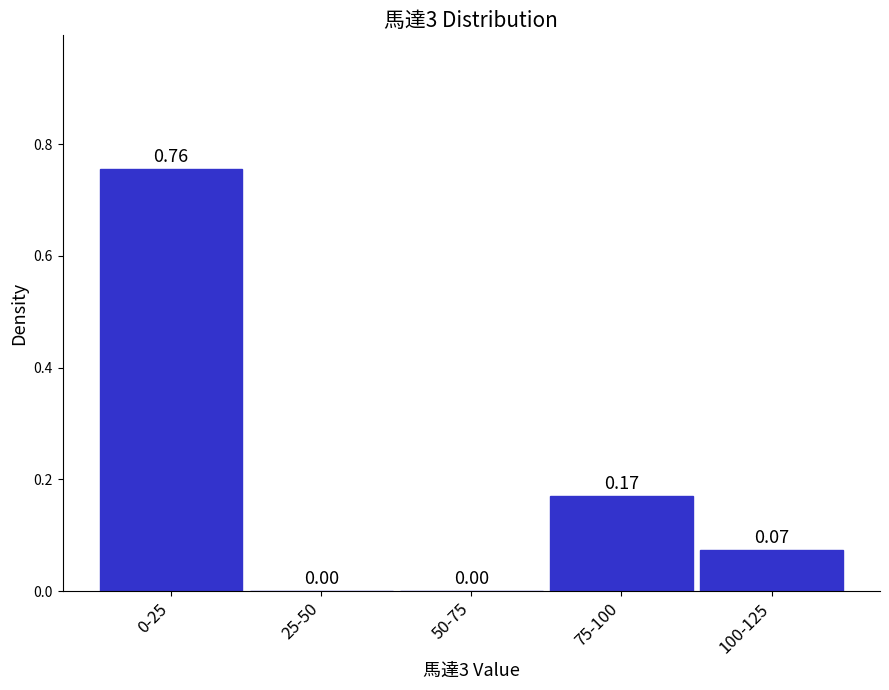

Which has a higher value, 50-75 or 100-125?

100-125